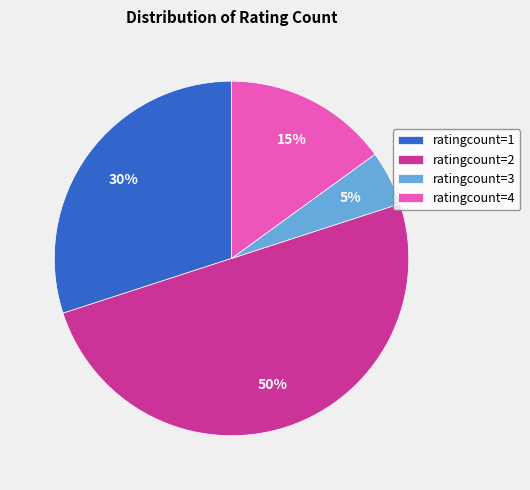

Do ratingcount=4 and ratingcount=3 together represent more than half of the pie?

No